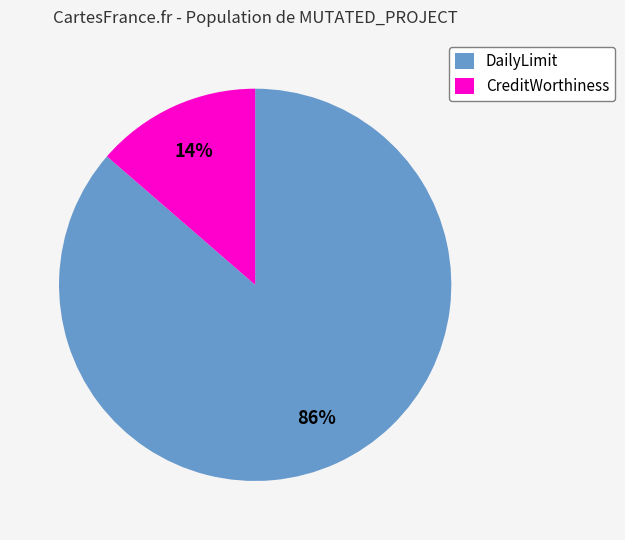

How many slices are in this pie chart?

2